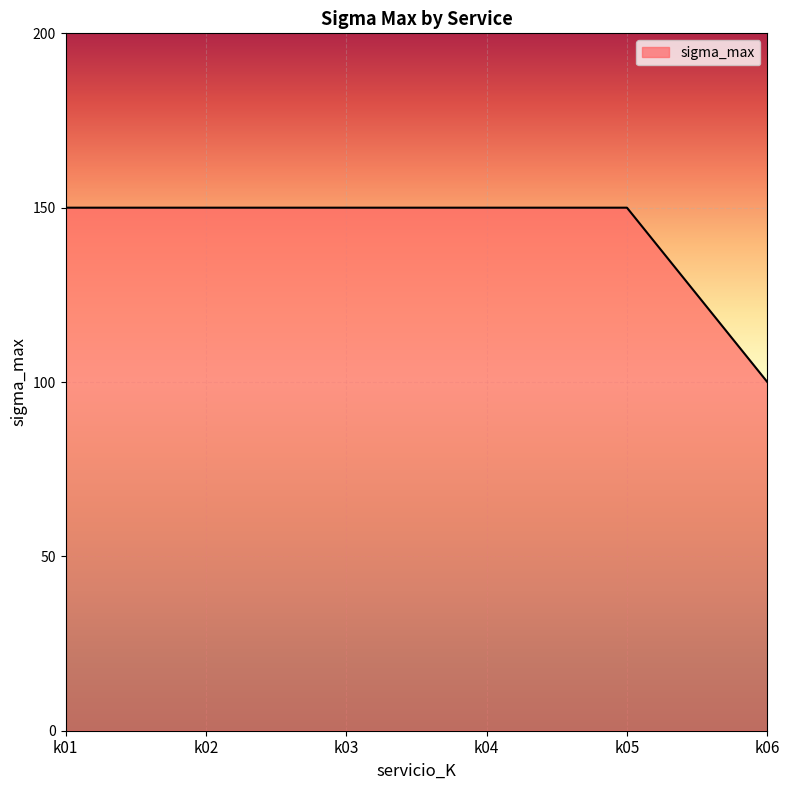

What is the minimum value shown in the chart?

100